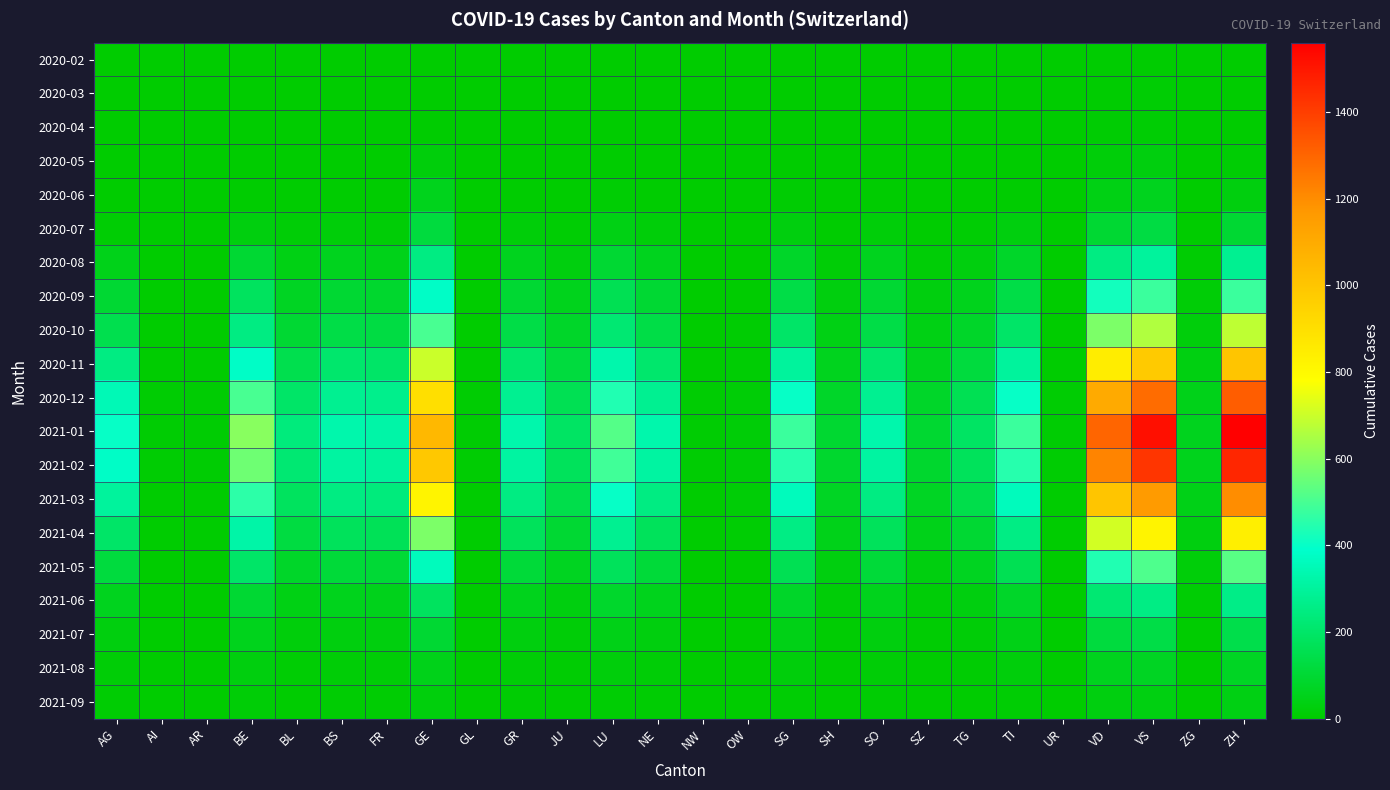

Reading right to left, transcribe all the data shown in this chart.

2020-02: ZH=0	ZG=0	VS=6	VD=4	UR=0	TI=0	TG=0	SZ=0	SO=0	SH=0	SG=0	OW=0	NW=0	NE=0	LU=0	JU=0	GR=0	GL=0	GE=1	FR=0	BS=0	BL=0	BE=0	AR=0	AI=0	AG=0
2020-03: ZH=0	ZG=0	VS=10	VD=6	UR=0	TI=0	TG=0	SZ=0	SO=0	SH=0	SG=0	OW=0	NW=0	NE=1	LU=0	JU=1	GR=0	GL=0	GE=3	FR=0	BS=0	BL=1	BE=0	AR=0	AI=0	AG=0
2020-04: ZH=0	ZG=0	VS=12	VD=8	UR=0	TI=0	TG=0	SZ=0	SO=0	SH=0	SG=0	OW=0	NW=0	NE=1	LU=0	JU=1	GR=0	GL=0	GE=4	FR=0	BS=0	BL=1	BE=0	AR=0	AI=0	AG=0
2020-05: ZH=11	ZG=0	VS=28	VD=20	UR=0	TI=0	TG=0	SZ=0	SO=1	SH=0	SG=3	OW=0	NW=0	NE=2	LU=5	JU=1	GR=2	GL=0	GE=22	FR=2	BS=1	BL=3	BE=2	AR=0	AI=0	AG=0
2020-06: ZH=30	ZG=0	VS=60	VD=40	UR=0	TI=5	TG=2	SZ=1	SO=5	SH=1	SG=8	OW=0	NW=0	NE=5	LU=10	JU=3	GR=5	GL=0	GE=55	FR=5	BS=5	BL=5	BE=5	AR=0	AI=0	AG=1
2020-07: ZH=100	ZG=2	VS=130	VD=100	UR=0	TI=30	TG=10	SZ=5	SO=20	SH=5	SG=30	OW=1	NW=0	NE=20	LU=40	JU=10	GR=20	GL=0	GE=120	FR=15	BS=20	BL=15	BE=30	AR=0	AI=0	AG=10
2020-08: ZH=280	ZG=8	VS=300	VD=250	UR=1	TI=80	TG=30	SZ=15	SO=60	SH=15	SG=80	OW=3	NW=1	NE=60	LU=100	JU=30	GR=60	GL=1	GE=250	FR=50	BS=60	BL=40	BE=100	AR=1	AI=1	AG=50
2020-09: ZH=480	ZG=15	VS=480	VD=420	UR=2	TI=140	TG=55	SZ=28	SO=100	SH=28	SG=140	OW=5	NW=2	NE=100	LU=160	JU=55	GR=100	GL=2	GE=380	FR=90	BS=100	BL=70	BE=180	AR=2	AI=2	AG=100
2020-10: ZH=680	ZG=22	VS=660	VD=580	UR=3	TI=200	TG=80	SZ=40	SO=140	SH=40	SG=200	OW=7	NW=3	NE=140	LU=220	JU=80	GR=140	GL=3	GE=500	FR=130	BS=140	BL=100	BE=250	AR=3	AI=3	AG=150
2020-11: ZH=1000	ZG=35	VS=980	VD=850	UR=5	TI=300	TG=120	SZ=60	SO=210	SH=60	SG=300	OW=11	NW=5	NE=210	LU=330	JU=120	GR=210	GL=5	GE=700	FR=200	BS=210	BL=150	BE=380	AR=5	AI=5	AG=250
2020-12: ZH=1320	ZG=50	VS=1280	VD=1100	UR=7	TI=400	TG=160	SZ=80	SO=280	SH=80	SG=400	OW=15	NW=7	NE=280	LU=440	JU=160	GR=280	GL=7	GE=900	FR=270	BS=280	BL=200	BE=500	AR=7	AI=7	AG=350
2021-01: ZH=1560	ZG=60	VS=1520	VD=1300	UR=8	TI=480	TG=190	SZ=95	SO=330	SH=95	SG=480	OW=18	NW=8	NE=330	LU=520	JU=190	GR=330	GL=8	GE=1050	FR=320	BS=330	BL=240	BE=600	AR=8	AI=8	AG=400
2021-02: ZH=1460	ZG=56	VS=1420	VD=1220	UR=7	TI=450	TG=175	SZ=90	SO=310	SH=90	SG=450	OW=17	NW=7	NE=310	LU=490	JU=175	GR=310	GL=7	GE=990	FR=300	BS=310	BL=220	BE=560	AR=7	AI=7	AG=380
2021-03: ZH=1200	ZG=46	VS=1160	VD=1000	UR=6	TI=360	TG=145	SZ=73	SO=250	SH=73	SG=360	OW=14	NW=6	NE=250	LU=400	JU=145	GR=250	GL=6	GE=820	FR=240	BS=250	BL=180	BE=460	AR=6	AI=6	AG=300
2021-04: ZH=840	ZG=32	VS=820	VD=710	UR=4	TI=255	TG=100	SZ=51	SO=175	SH=51	SG=255	OW=10	NW=4	NE=175	LU=280	JU=100	GR=175	GL=4	GE=580	FR=170	BS=175	BL=125	BE=320	AR=4	AI=4	AG=200
2021-05: ZH=525	ZG=20	VS=510	VD=440	UR=2	TI=160	TG=65	SZ=32	SO=110	SH=32	SG=160	OW=6	NW=2	NE=110	LU=175	JU=65	GR=110	GL=2	GE=360	FR=105	BS=110	BL=80	BE=200	AR=2	AI=2	AG=120
2021-06: ZH=260	ZG=10	VS=255	VD=220	UR=1	TI=80	TG=32	SZ=16	SO=55	SH=16	SG=80	OW=3	NW=1	NE=55	LU=88	JU=32	GR=55	GL=1	GE=180	FR=52	BS=55	BL=40	BE=100	AR=1	AI=1	AG=60
2021-07: ZH=145	ZG=5	VS=140	VD=120	UR=0	TI=44	TG=17	SZ=9	SO=30	SH=9	SG=44	OW=2	NW=0	NE=30	LU=48	JU=17	GR=30	GL=0	GE=100	FR=28	BS=30	BL=22	BE=55	AR=0	AI=0	AG=30
2021-08: ZH=72	ZG=2	VS=70	VD=60	UR=0	TI=22	TG=9	SZ=4	SO=15	SH=4	SG=22	OW=1	NW=0	NE=15	LU=24	JU=9	GR=15	GL=0	GE=50	FR=14	BS=15	BL=11	BE=28	AR=0	AI=0	AG=15
2021-09: ZH=37	ZG=1	VS=36	VD=31	UR=0	TI=11	TG=4	SZ=2	SO=8	SH=2	SG=11	OW=0	NW=0	NE=8	LU=12	JU=4	GR=8	GL=0	GE=26	FR=7	BS=8	BL=6	BE=15	AR=0	AI=0	AG=8